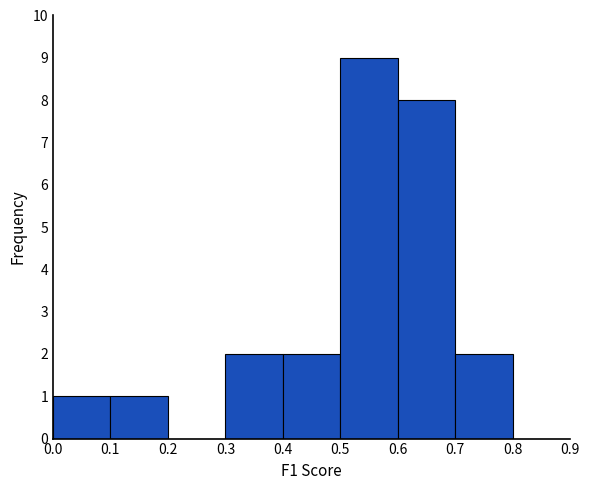

Reading left to right, transcribe this chart: for each bar, give the range it covers on the x-axis and its height. The values are not printed on the chart, so give them approximately, as read against the axis.

0.0 to 0.1: 1
0.1 to 0.2: 1
0.2 to 0.3: 0
0.3 to 0.4: 2
0.4 to 0.5: 2
0.5 to 0.6: 9
0.6 to 0.7: 8
0.7 to 0.8: 2
0.8 to 0.9: 0